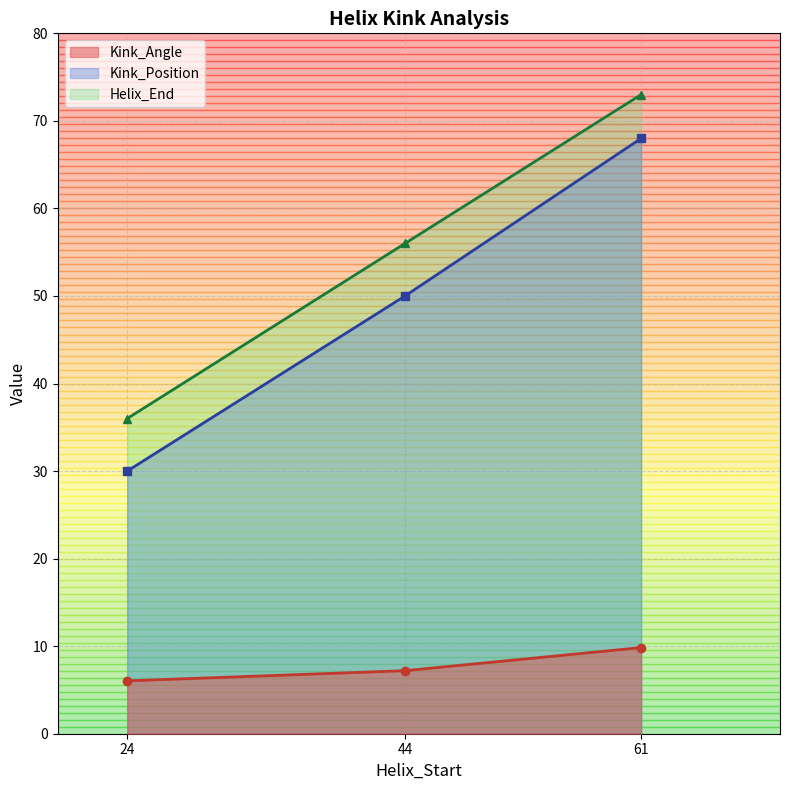

What is the difference between the highest and lowest values at 24?

30.0